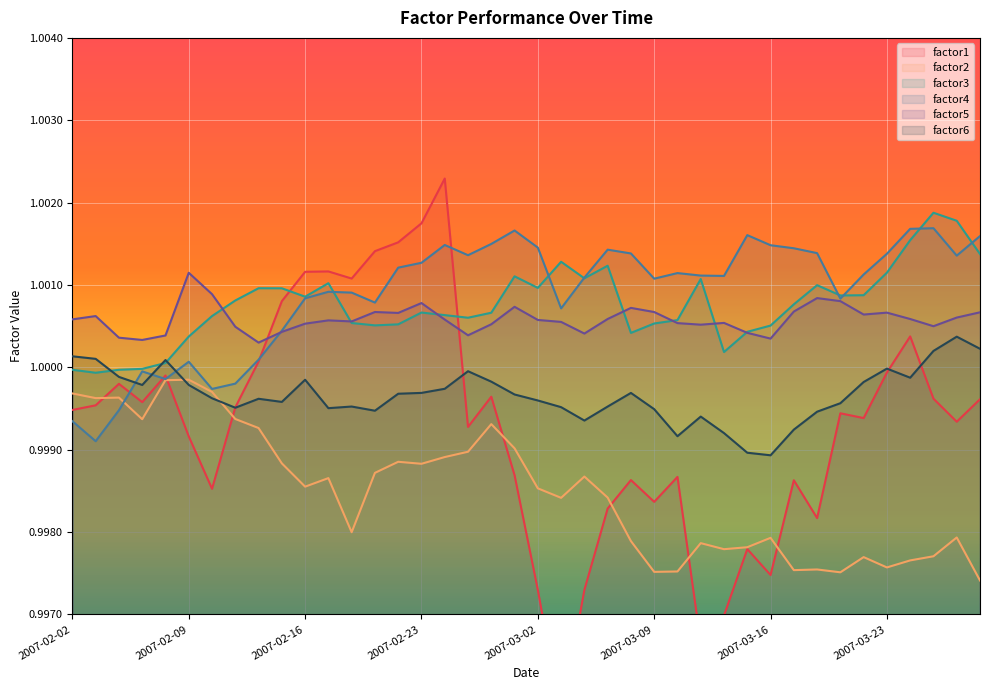

True or false: factor1 has more than 2 interior local peaks.

True